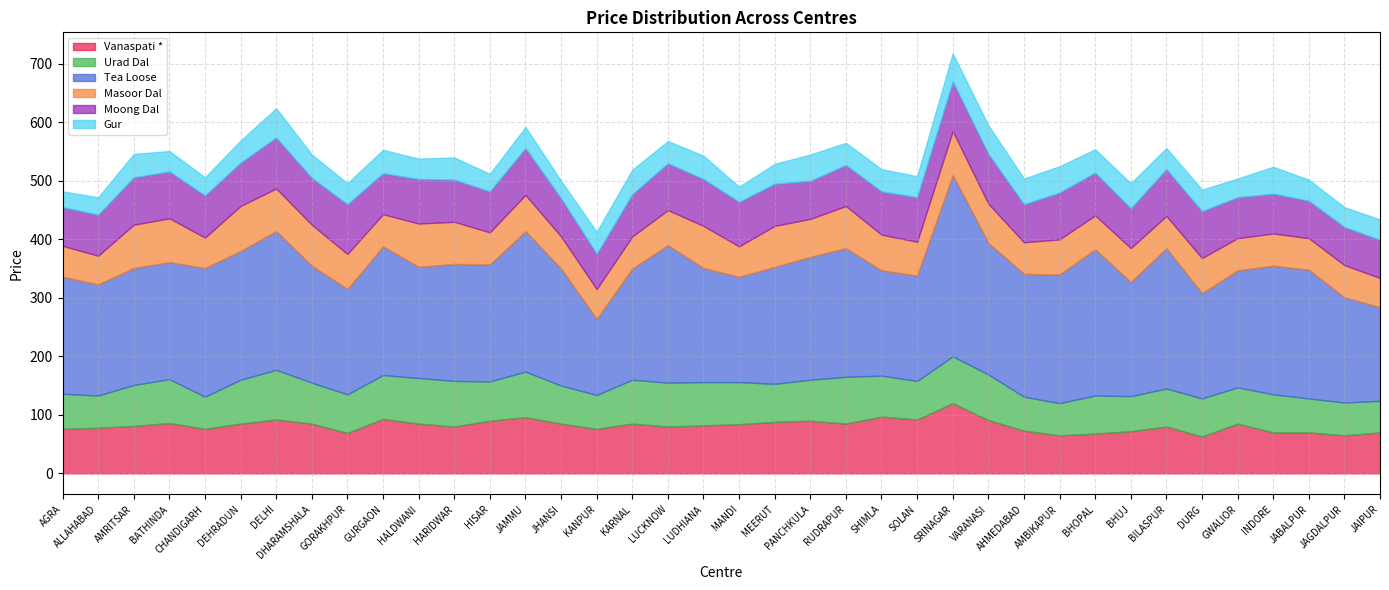

What is the lowest value of the Masoor Dal series?

49